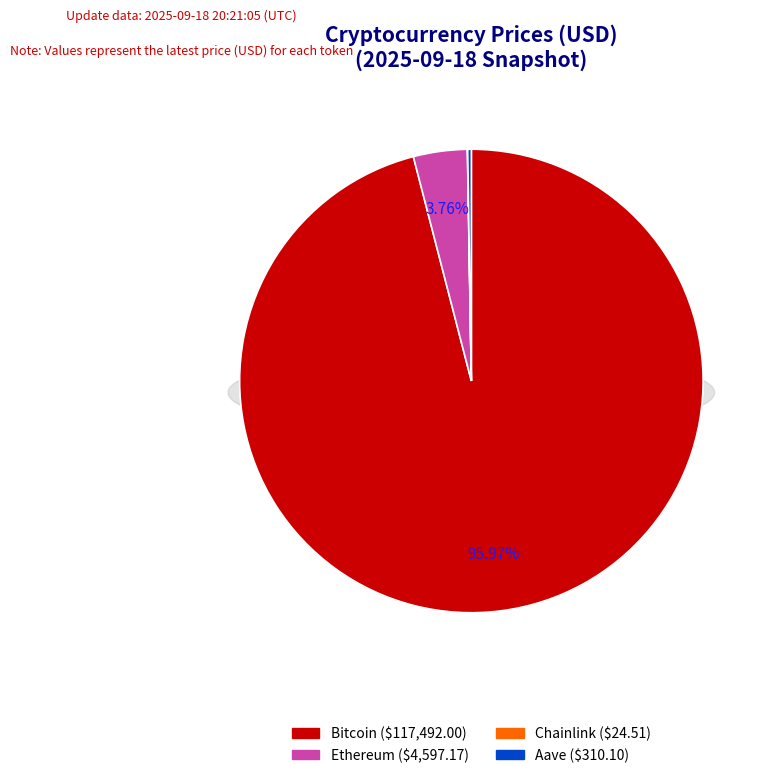

To the nearest percent, what is the average slice percentage?

25%